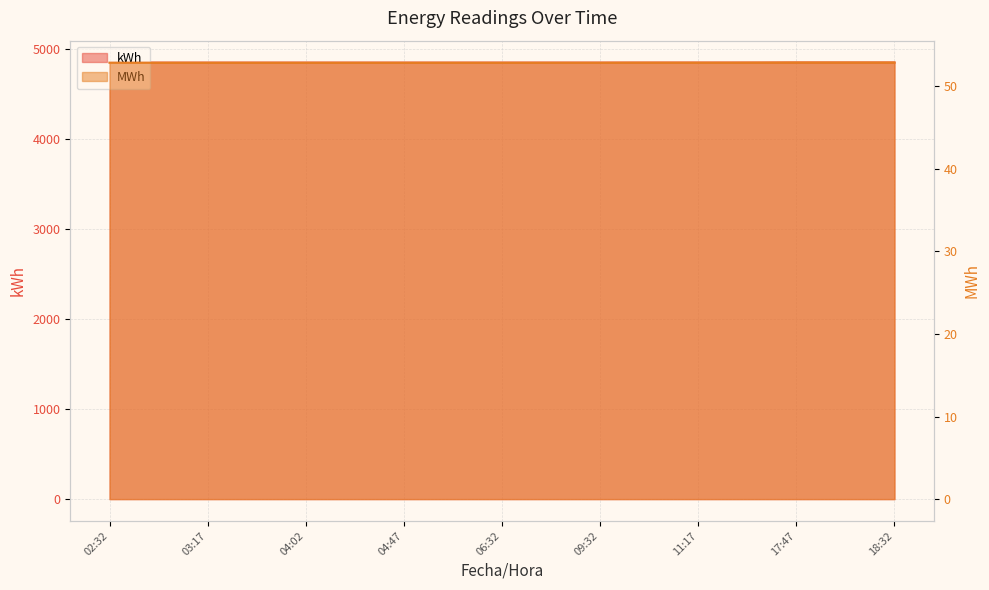

Which has a higher value, 04:02 or 03:17?

04:02